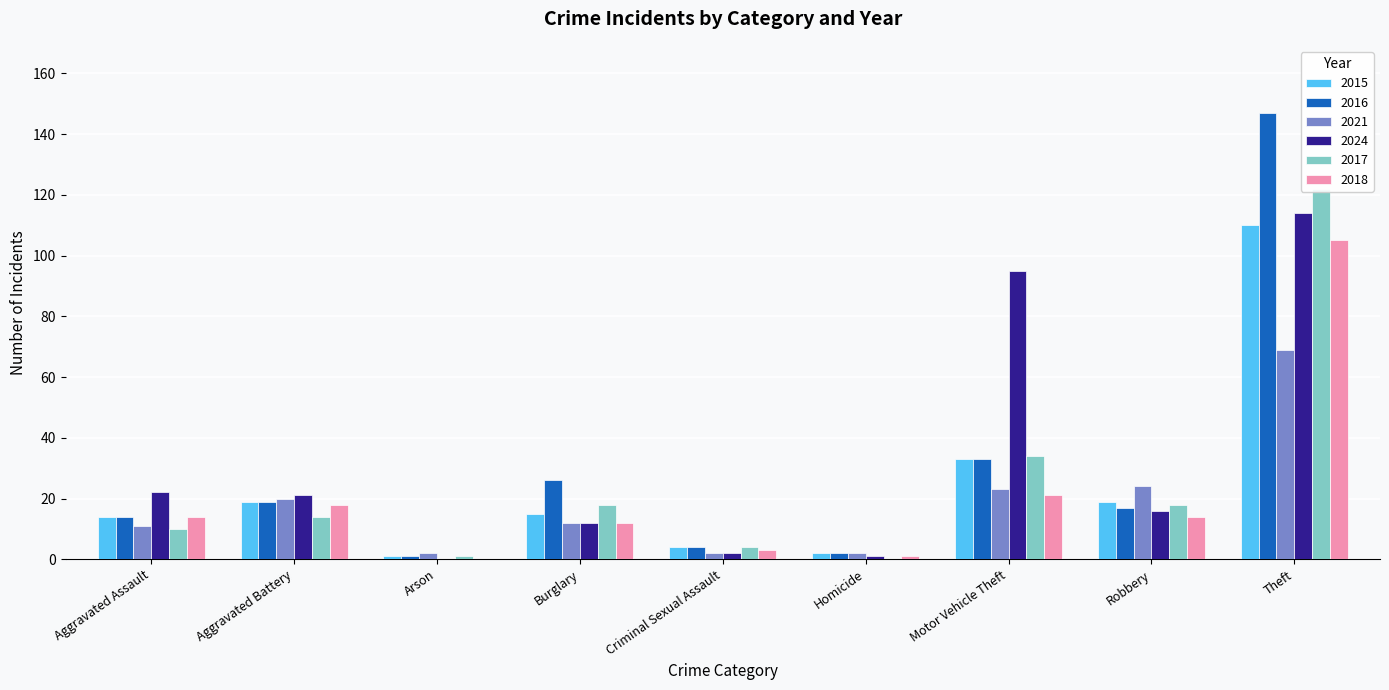

How many bars are there in each group?

6